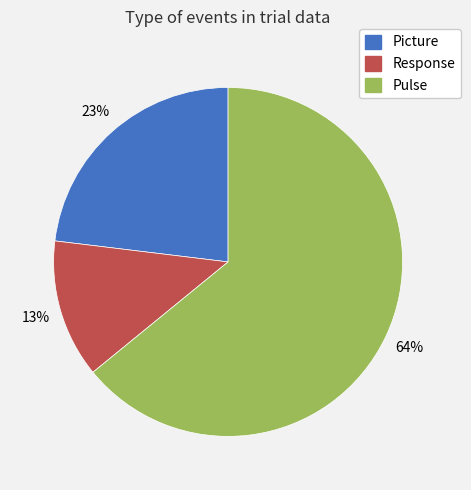

What is the ratio of the value at Picture to the value at Response?

1.8